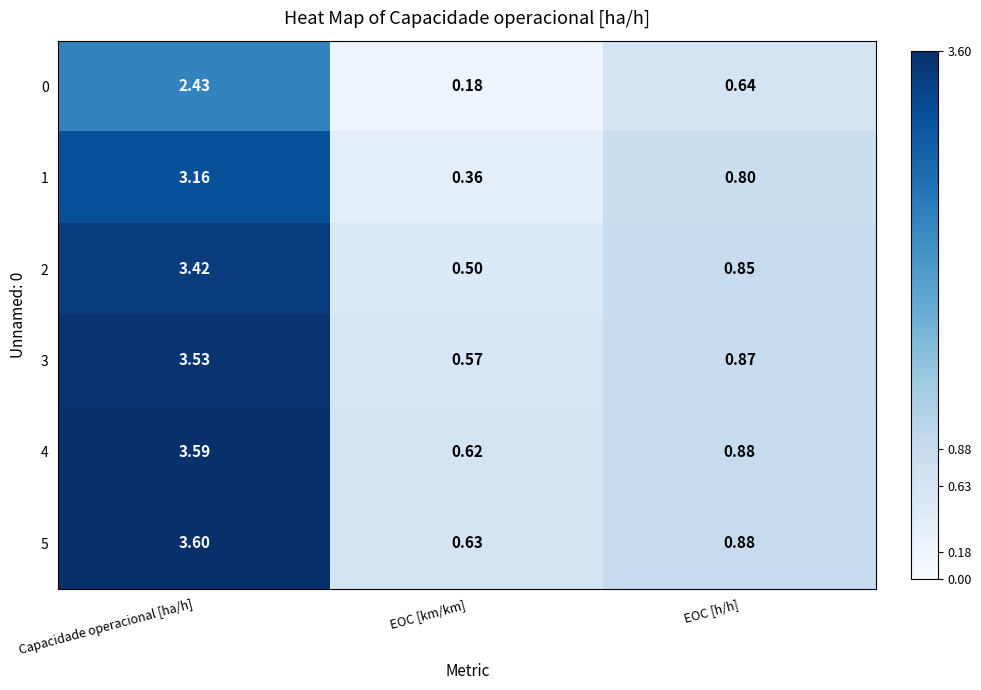

Count the number of data series in this chart.

6